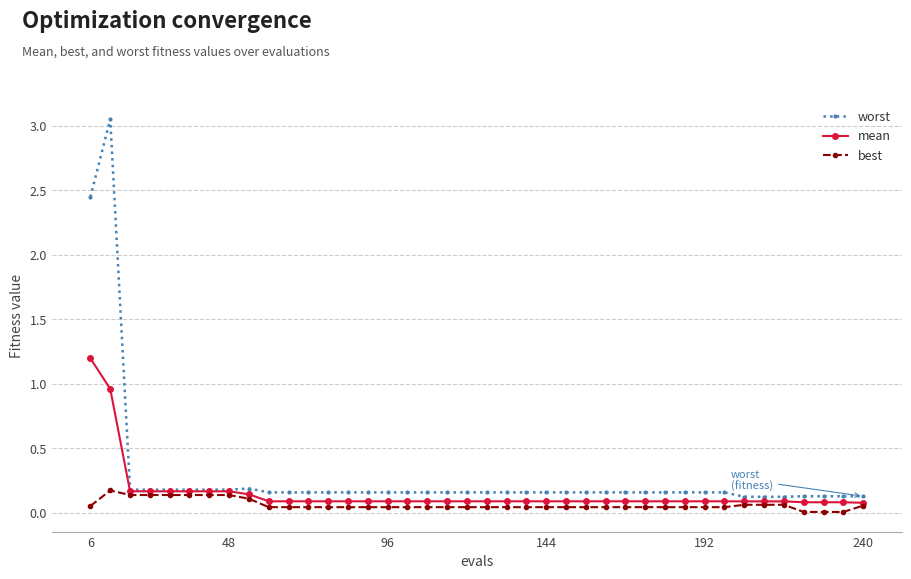

Which series has the largest range (max minus min)?

worst